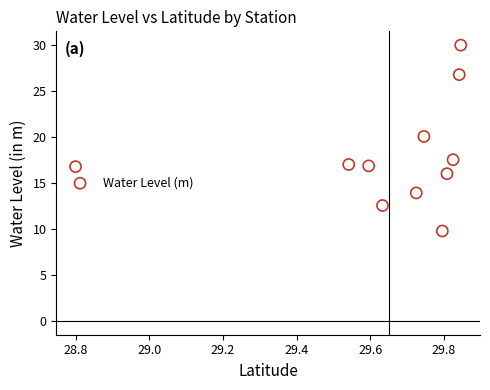

What is the range of X values (max minus min)?

1.0